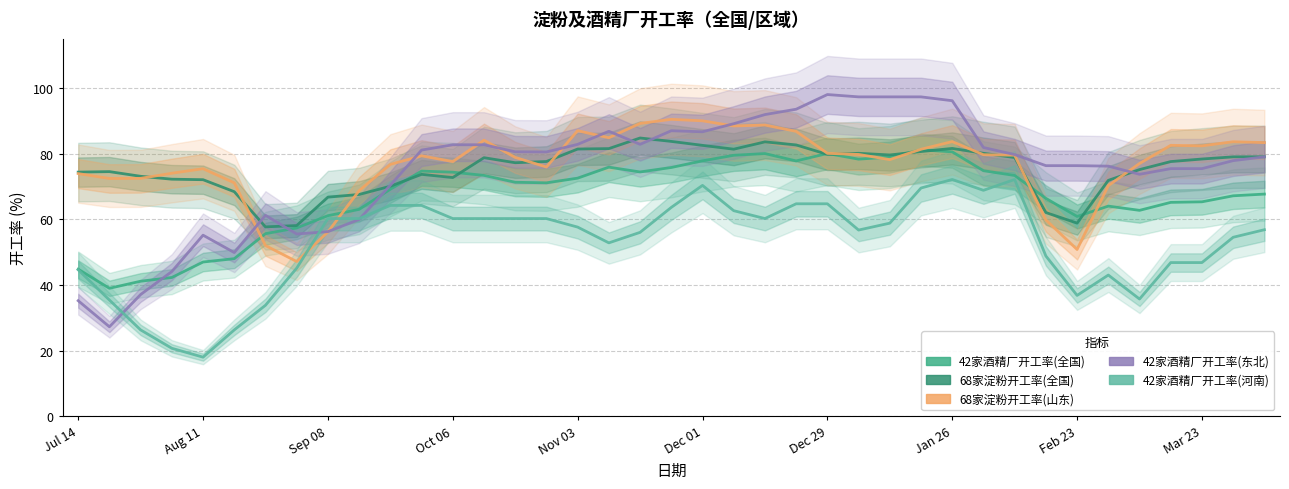

What is the difference between the maximum and minimum values in the 68家淀粉开工率(全国) series?

27.1